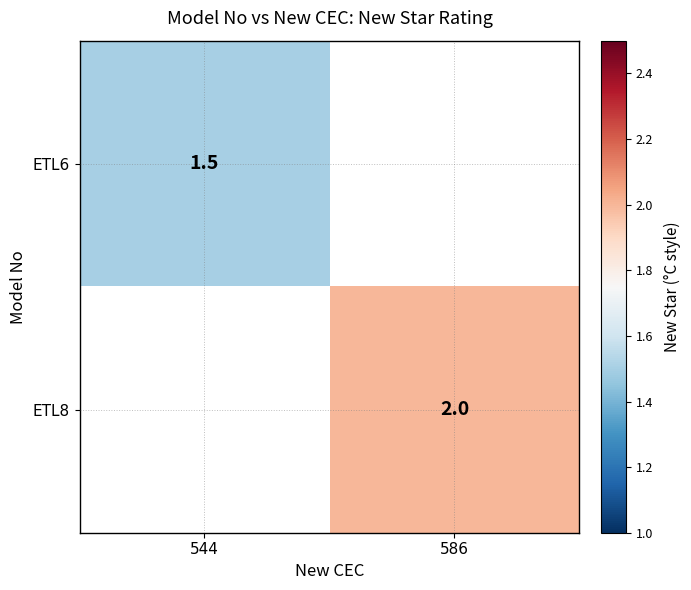

True or false: ETL6 has a value of 1.5 at 544.

True